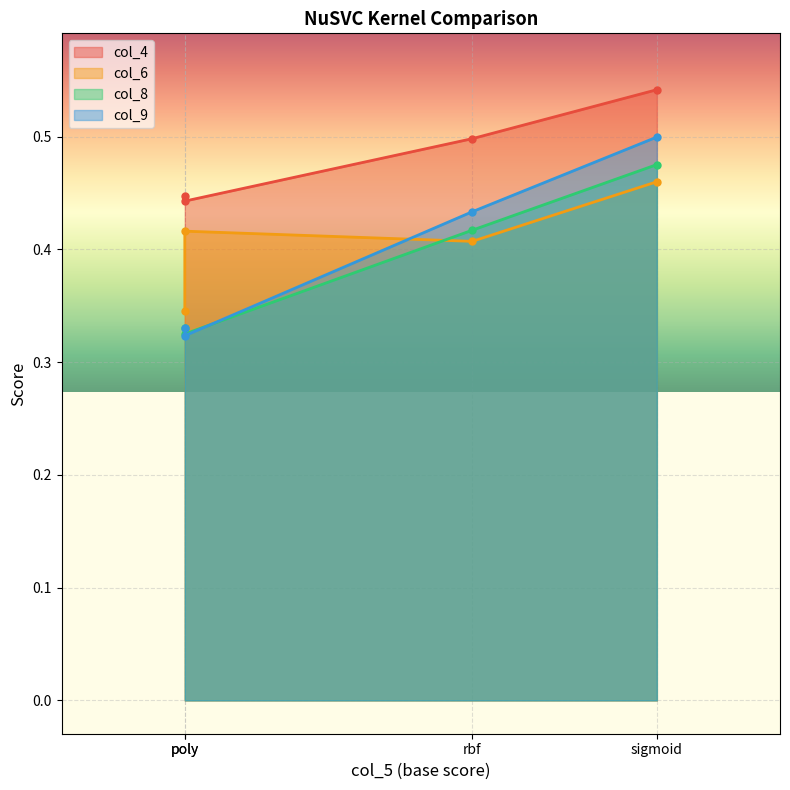

List the labels in order of col_6 value, smallest first.

poly, rbf, poly, sigmoid